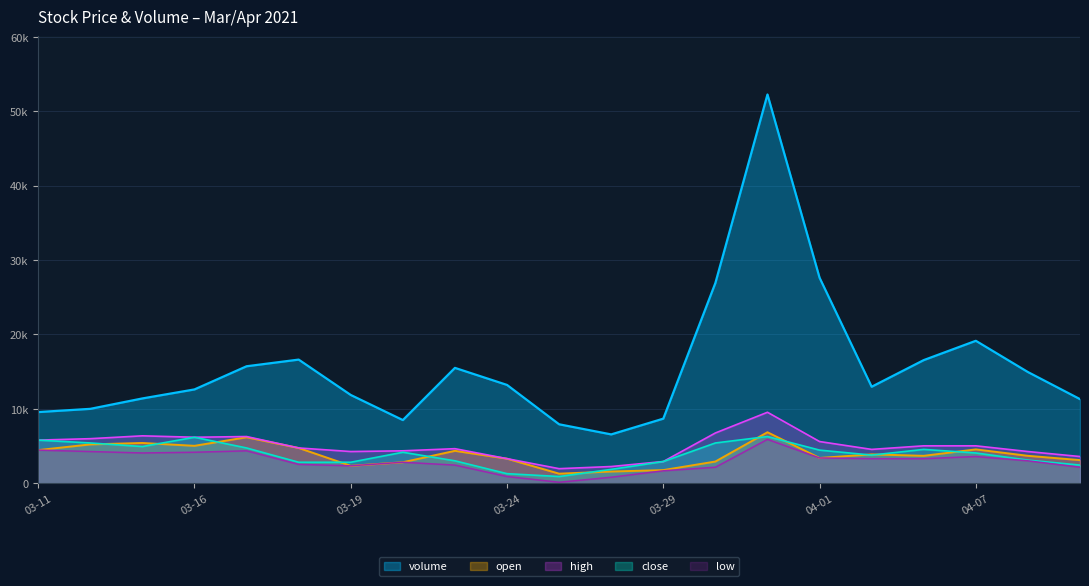

At which category does low reach its first local valley?

2021-03-15